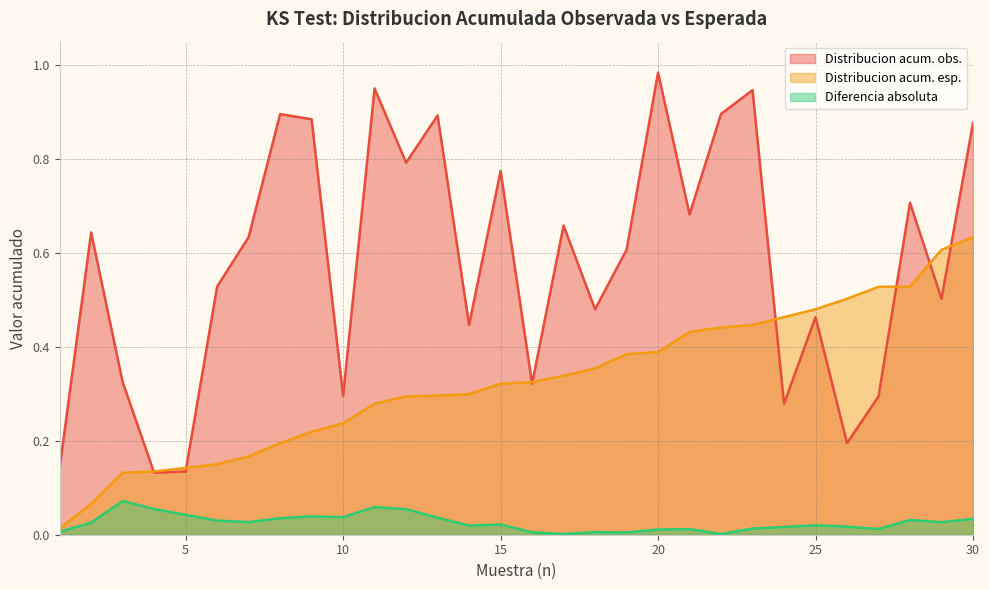

Which series has the largest range (max minus min)?

Distribucion acum. obs.